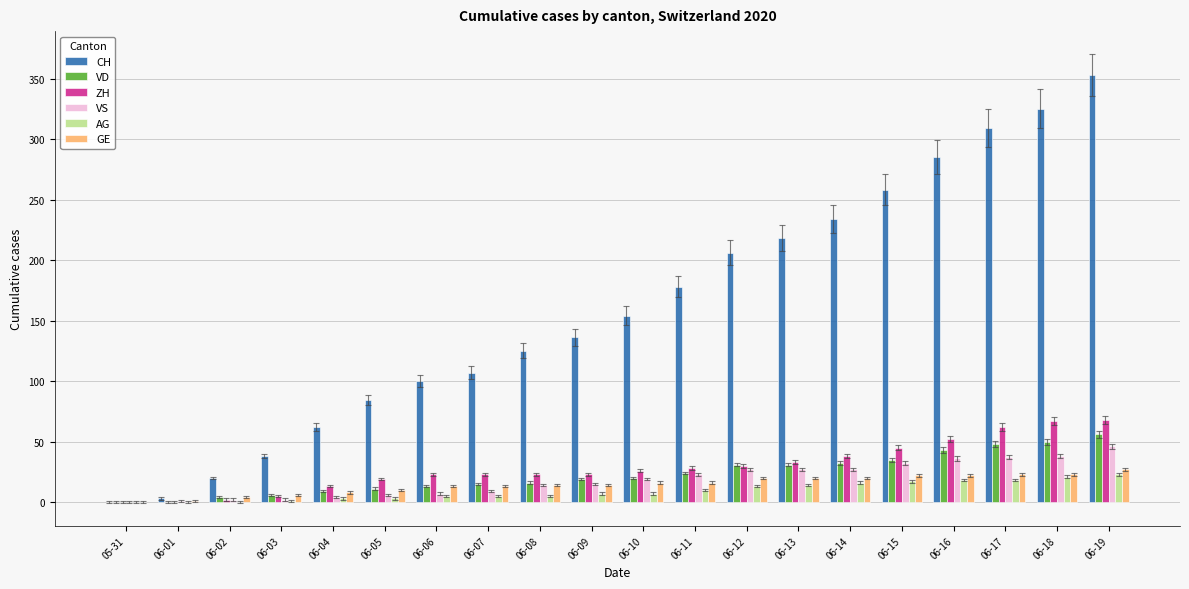

The value of ZH at 06-01 is 0. True or false?

True